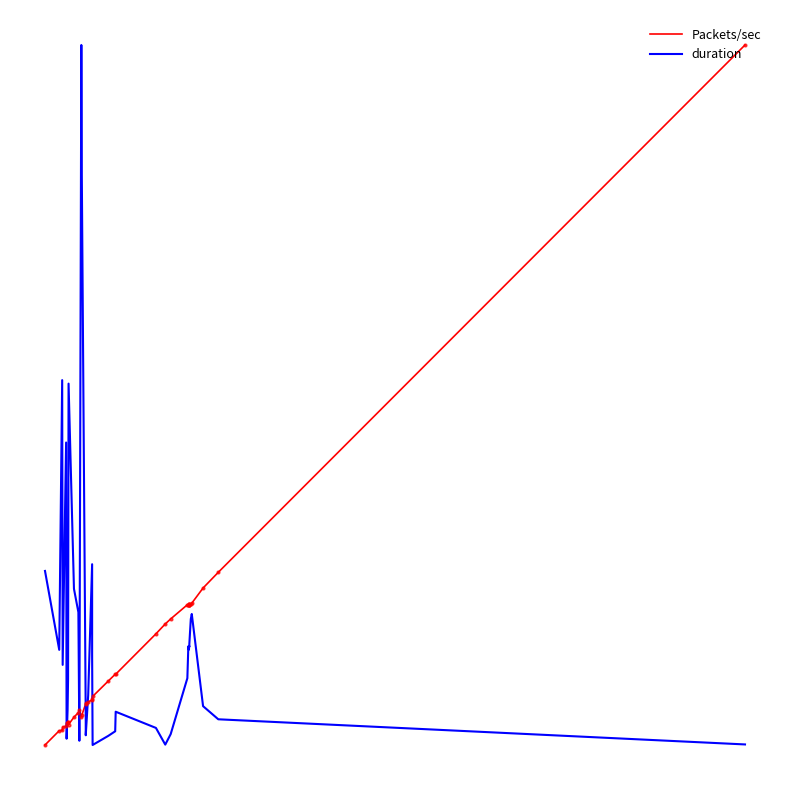

True or false: Packets/sec has more than 2 points higher than both neighbors.

True